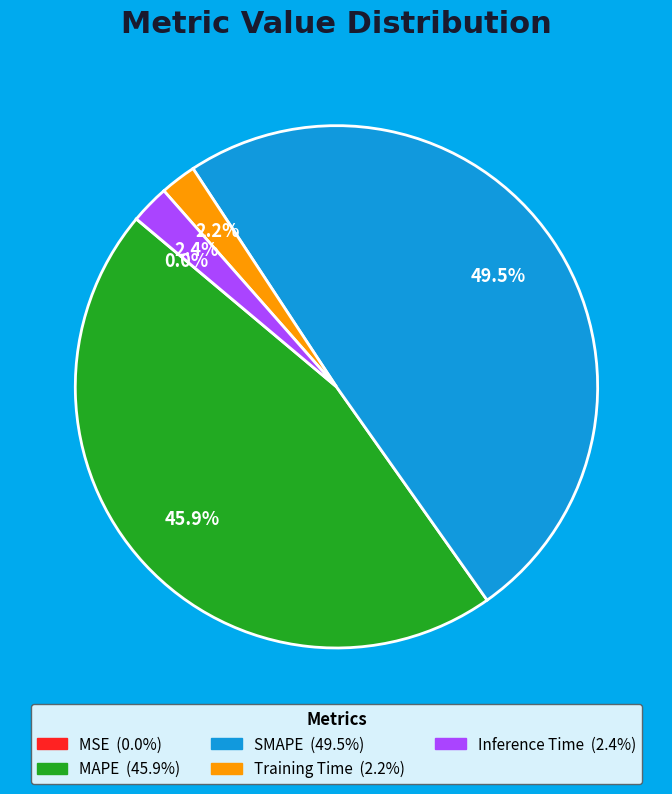

Does MAPE account for over 50% of the chart?

No